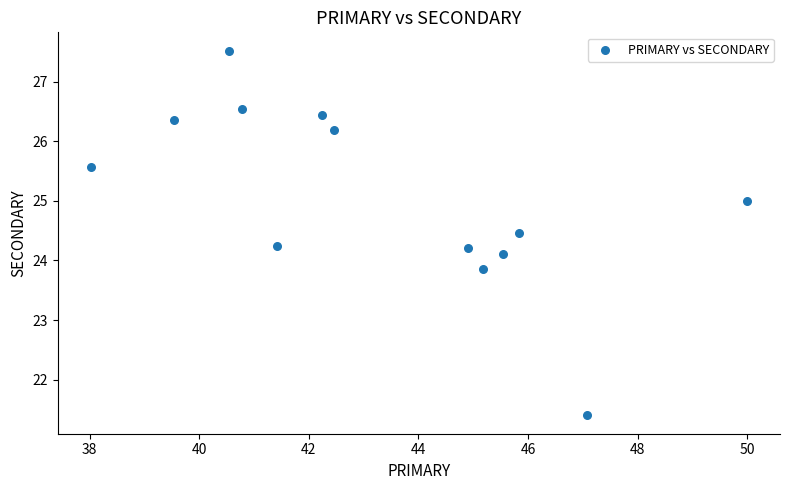

What is the range of Y values (max minus min)?

6.1